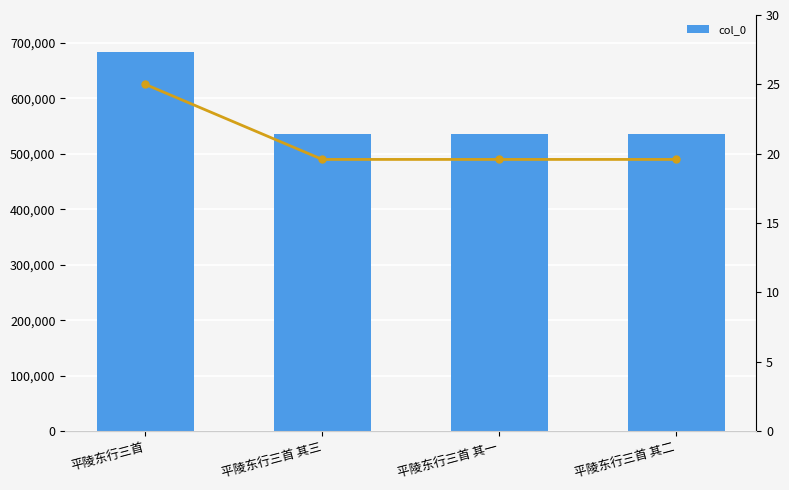

True or false: normalized has a value of 11.6 at 平陵东行三首 其二.

False